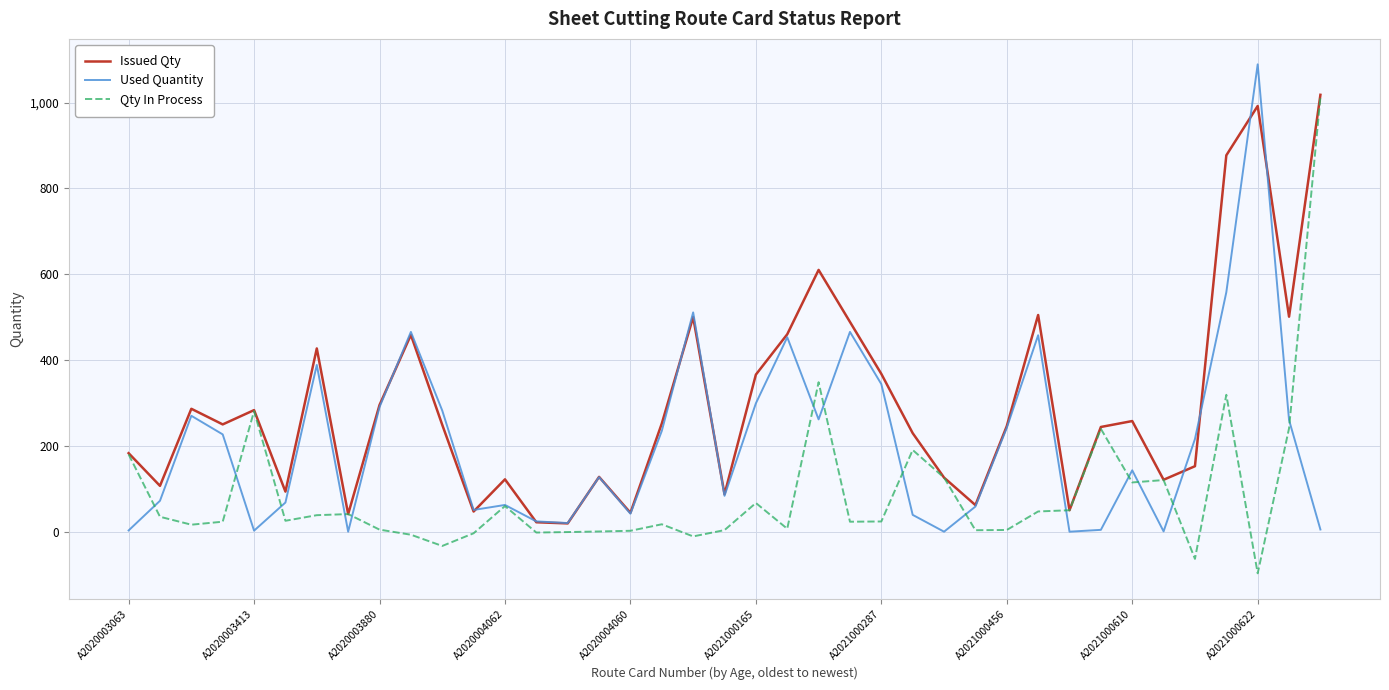

What is the smallest value displayed?

-97.0